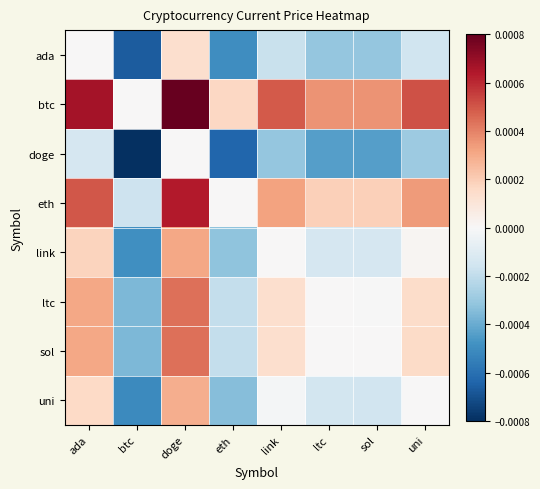

At btc, list the series in order from largest to smallest.

btc, eth, sol, ltc, link, uni, ada, doge